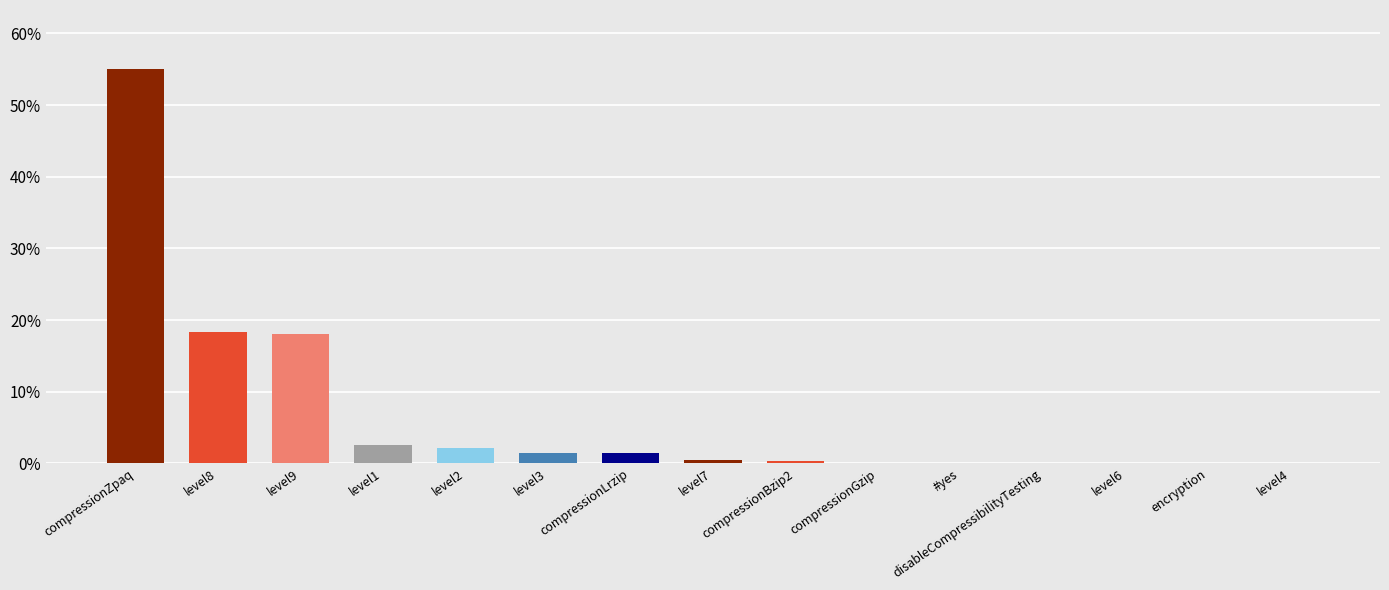

Are the bars horizontal?

No